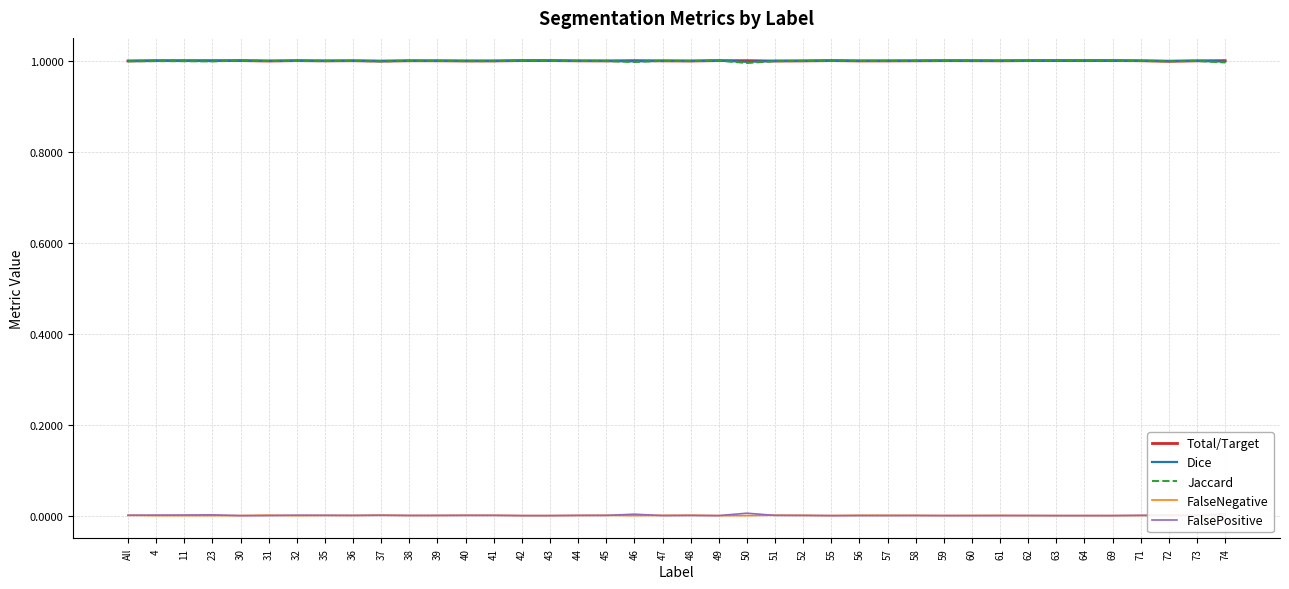

What position from the left is 61?

32